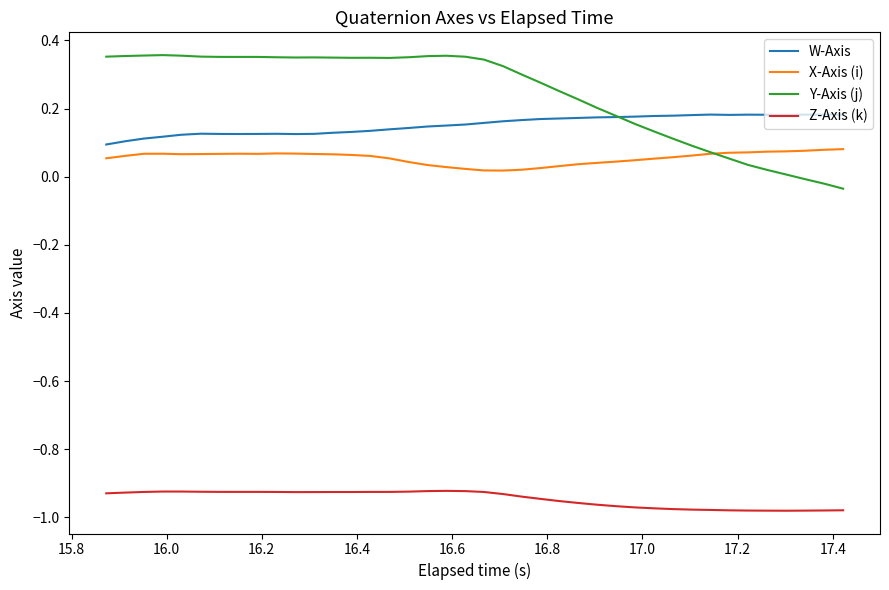

True or false: W-Axis and X-Axis (i) intersect in this chart.

False